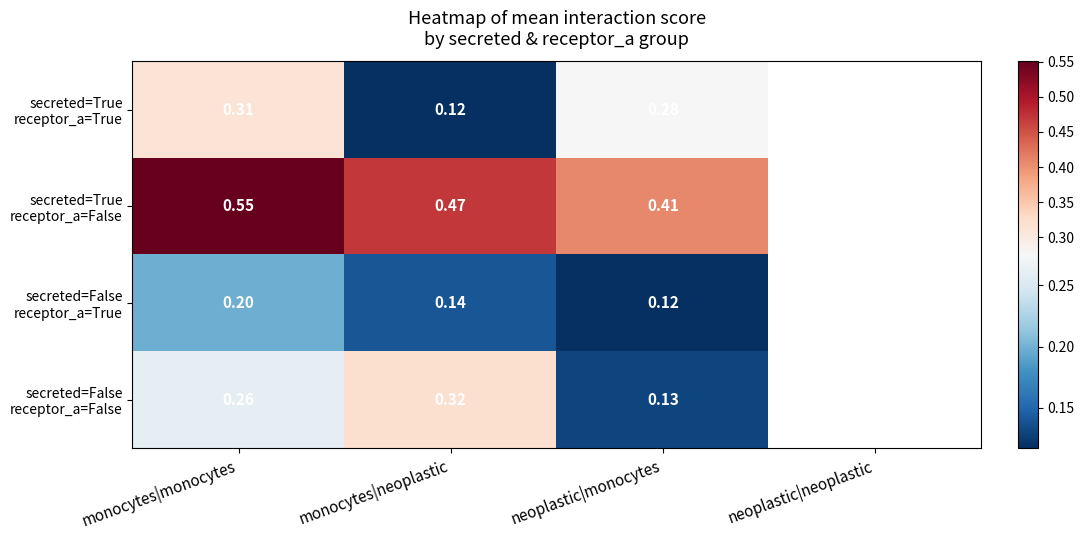

What is the smallest value displayed?

0.1